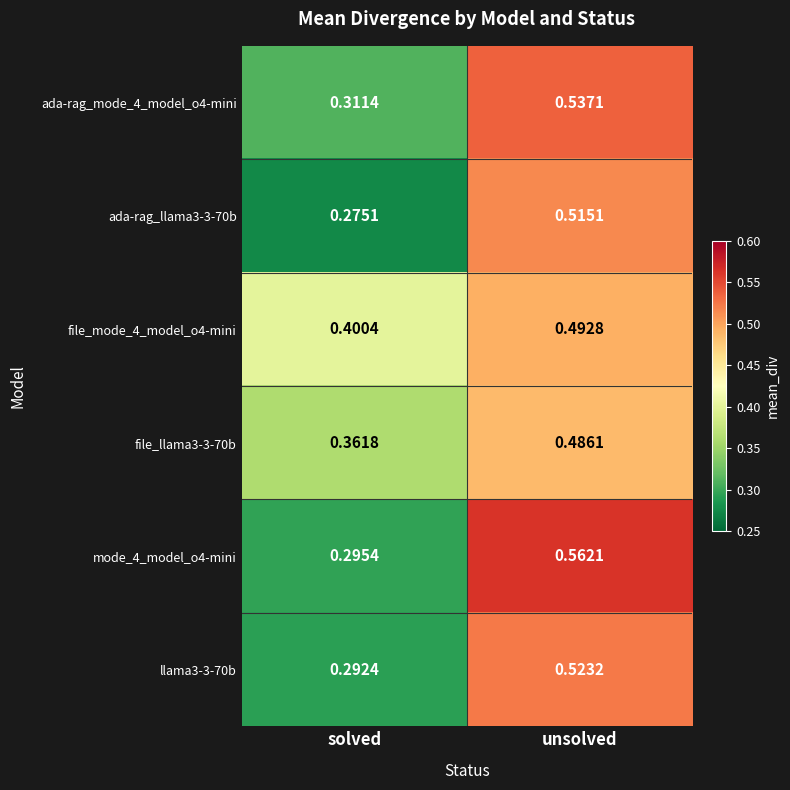

Is the value of llama3-3-70b at unsolved greater than the value of ada-rag_llama3-3-70b at solved?

Yes